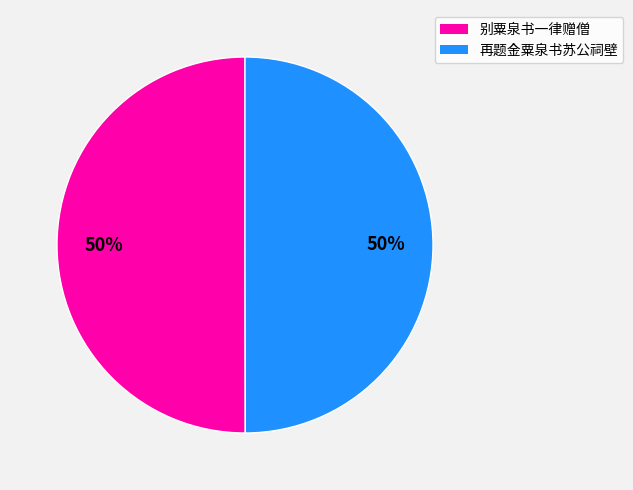

Is it true that 别粟泉书一律赠僧 is 50% of the pie?

True